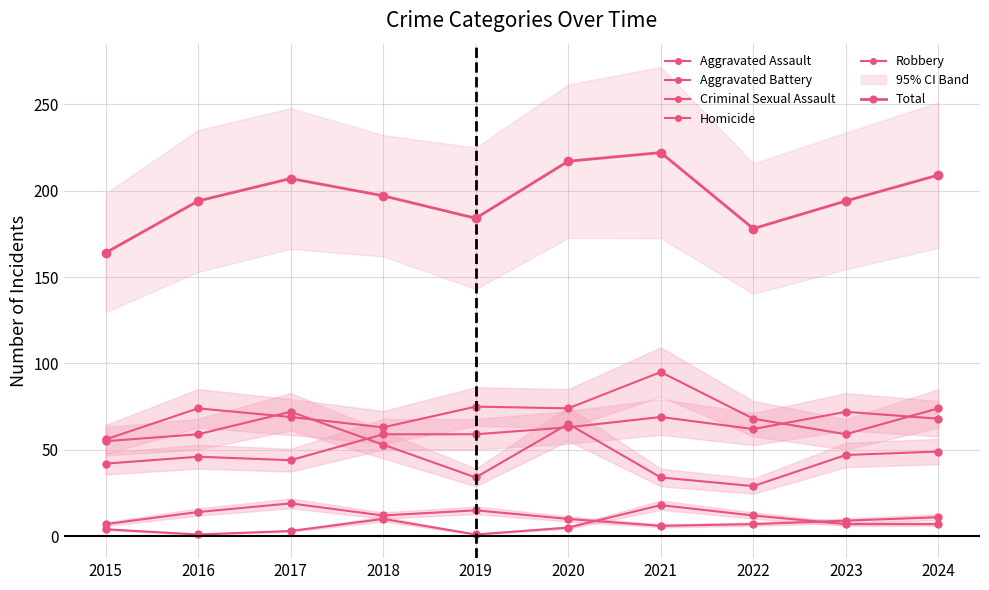

True or false: Criminal Sexual Assault and Aggravated Assault intersect in this chart.

False